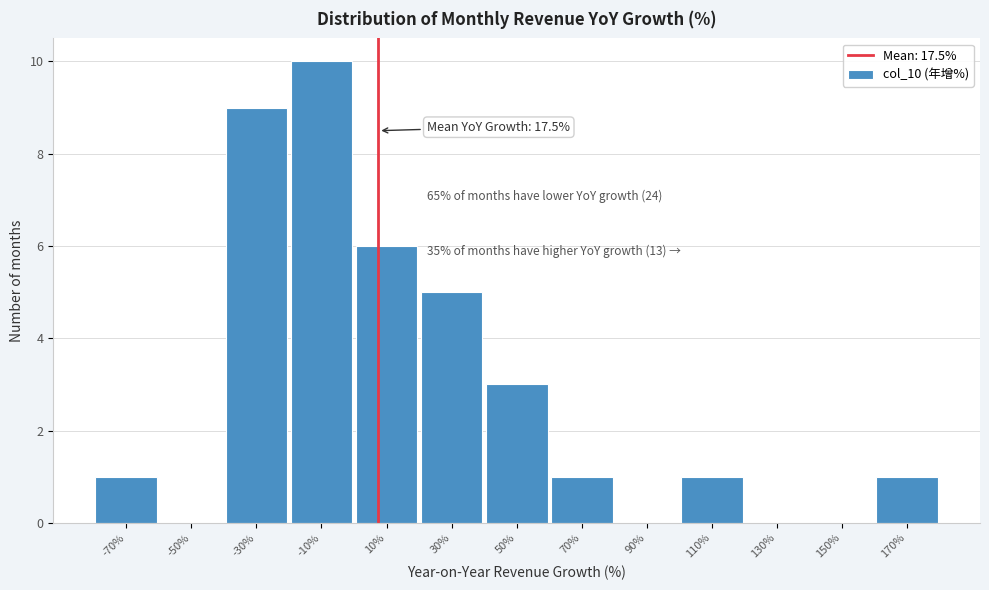

Reading left to right, list all the values displayed in this chart.

-70%=1	-50%=0	-30%=9	-10%=10	10%=6	30%=5	50%=3	70%=1	90%=0	110%=1	130%=0	150%=0	170%=1